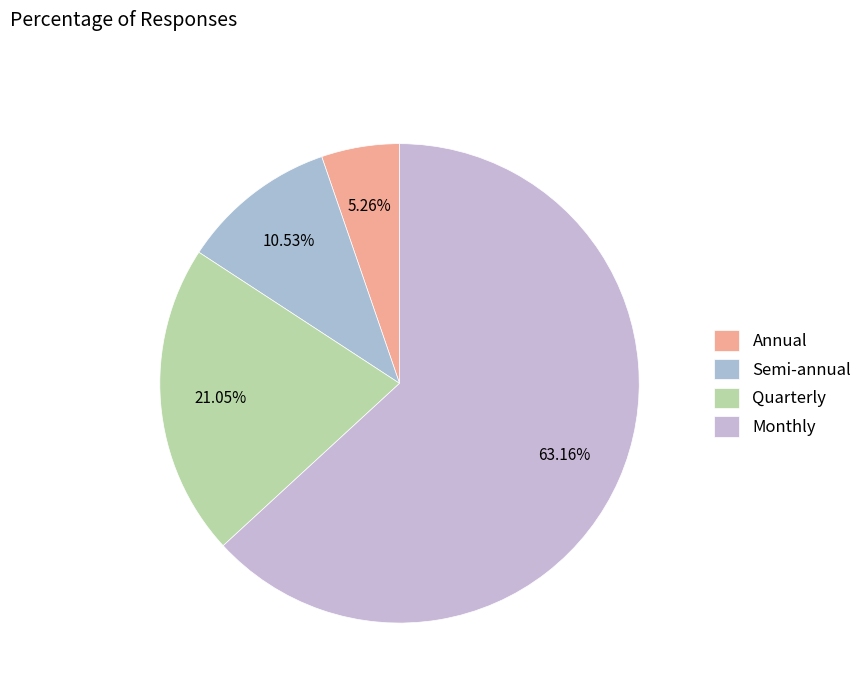

To the nearest percent, what portion does Annual represent?

5%